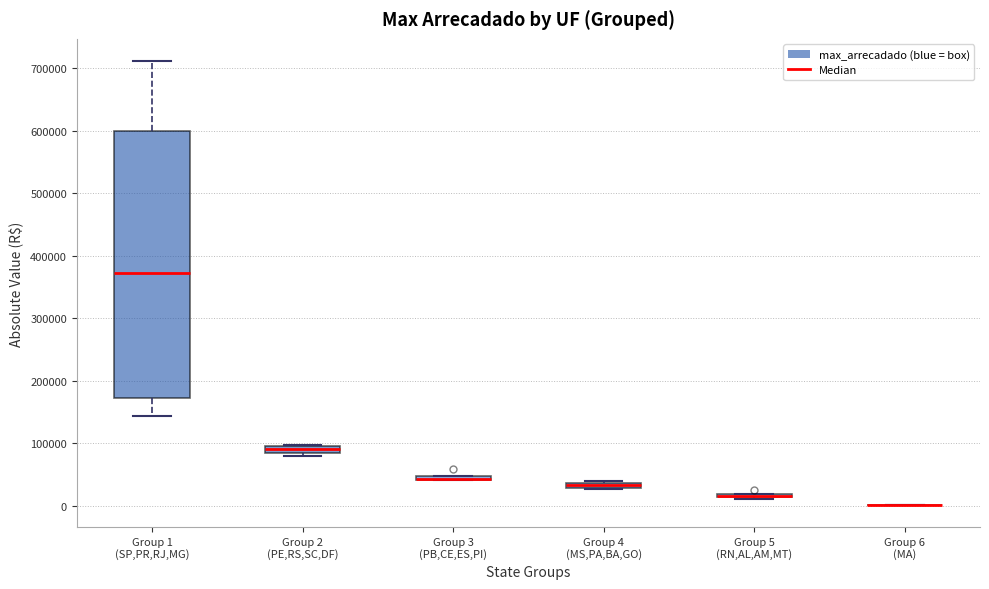

Which box is the tallest, from its lower edge to its upper edge?

Group 1 (SP,PR,RJ,MG)